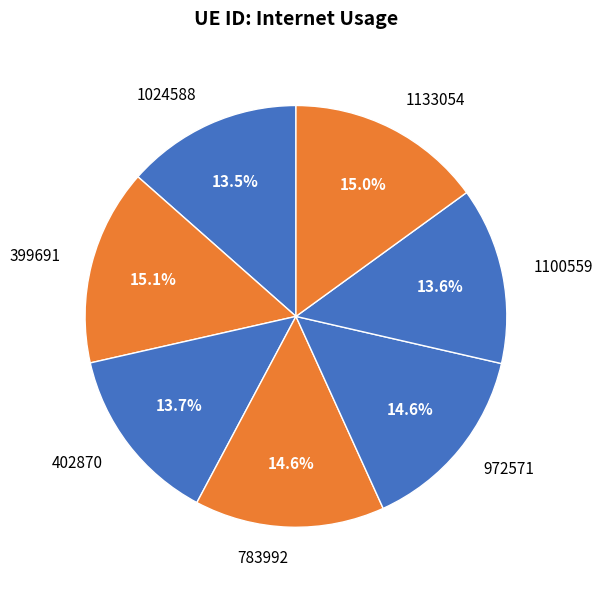

Is there a majority slice in this chart?

No